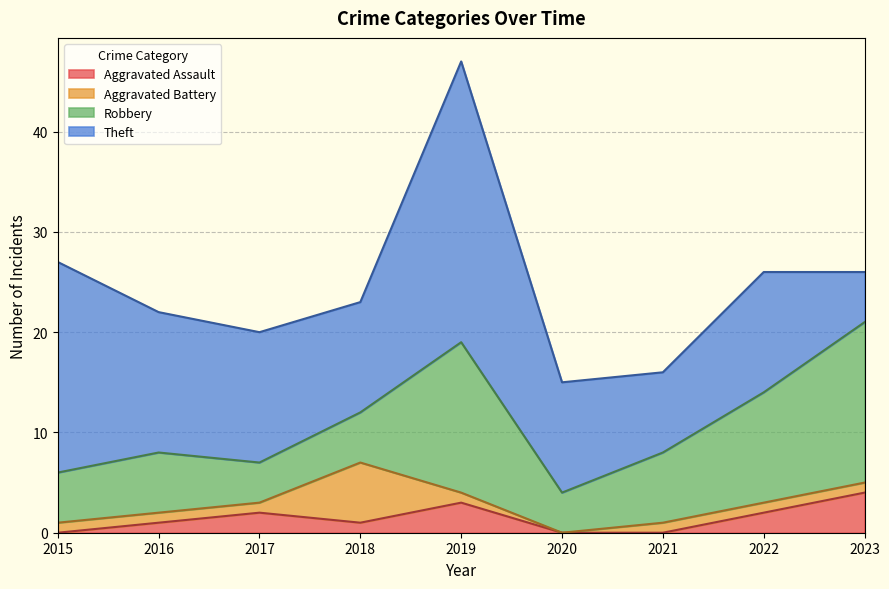

How many lines are shown in the chart?

4